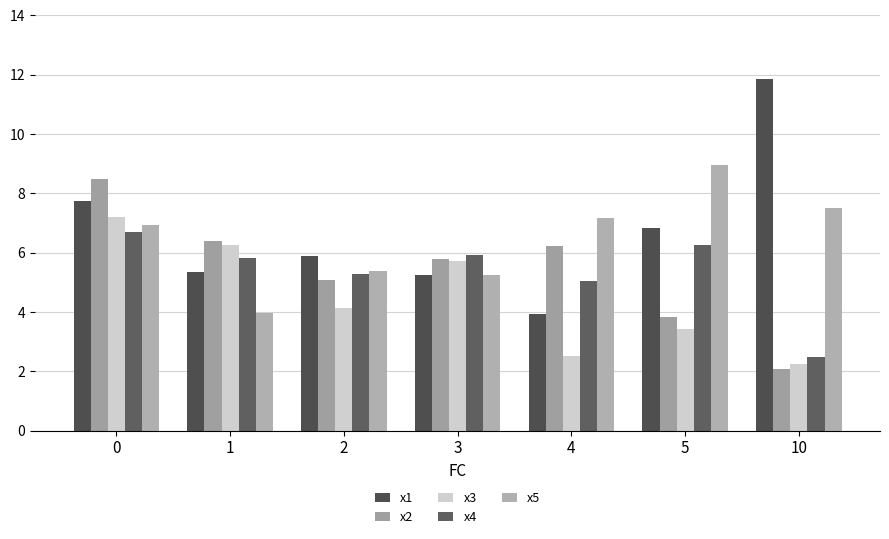

The x4 series shows 1.9 at 1. True or false?

False